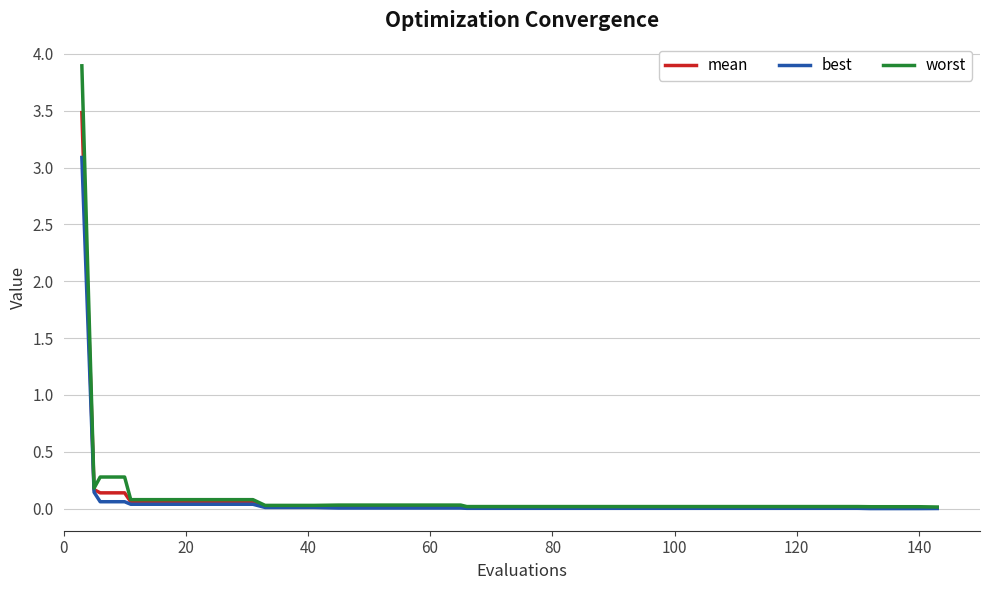

List the series in order of their peak value, lowest first.

best, mean, worst